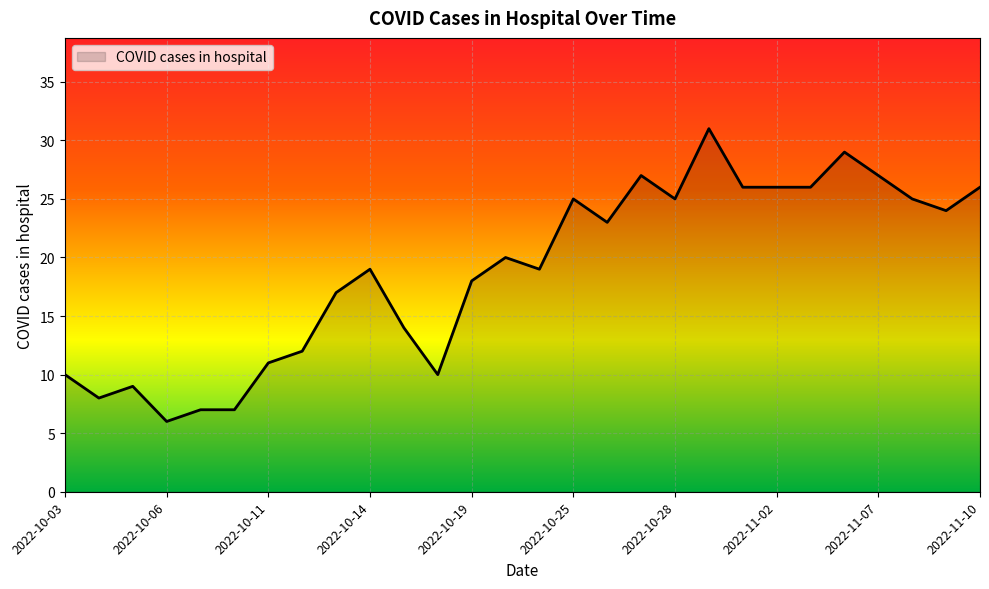

What is the greatest value displayed?

31